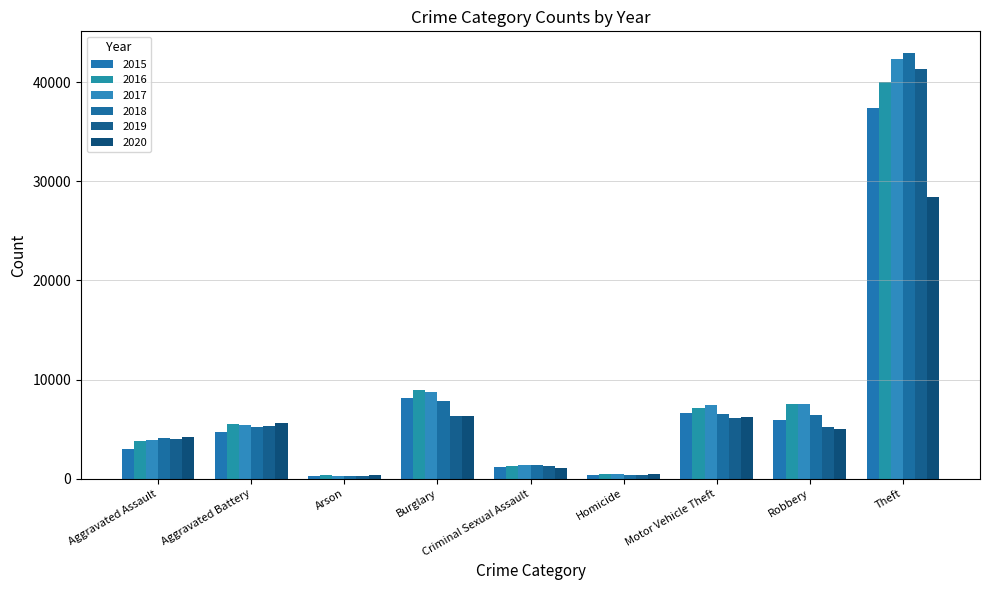

Rank the categories by 2017 value from lowest to highest.

Arson, Homicide, Criminal Sexual Assault, Aggravated Assault, Aggravated Battery, Motor Vehicle Theft, Robbery, Burglary, Theft